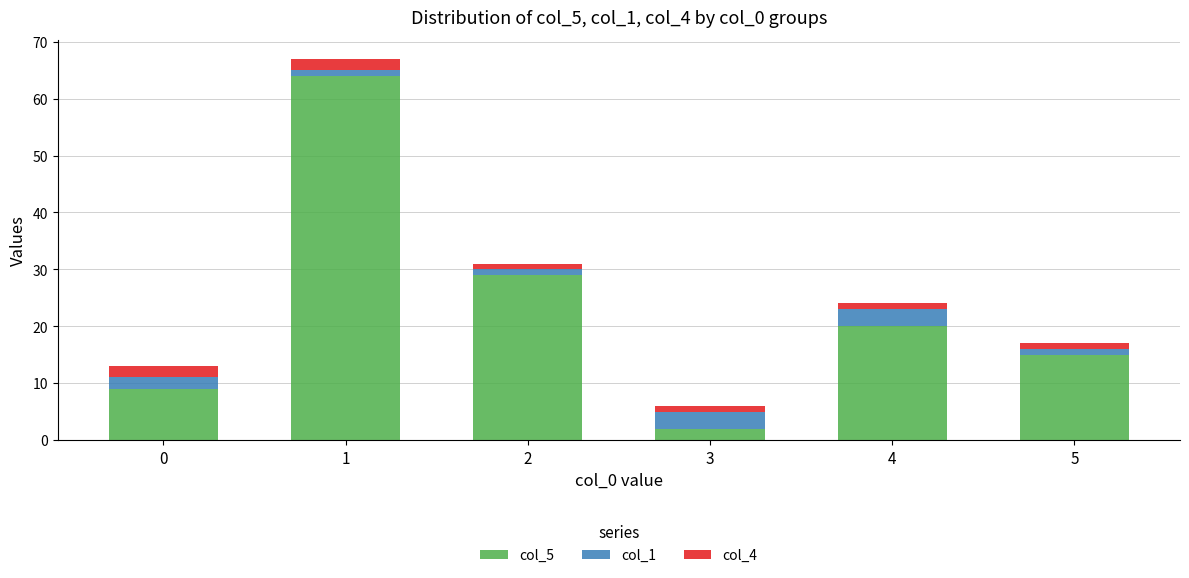

What is the total value across all series at 0?

13